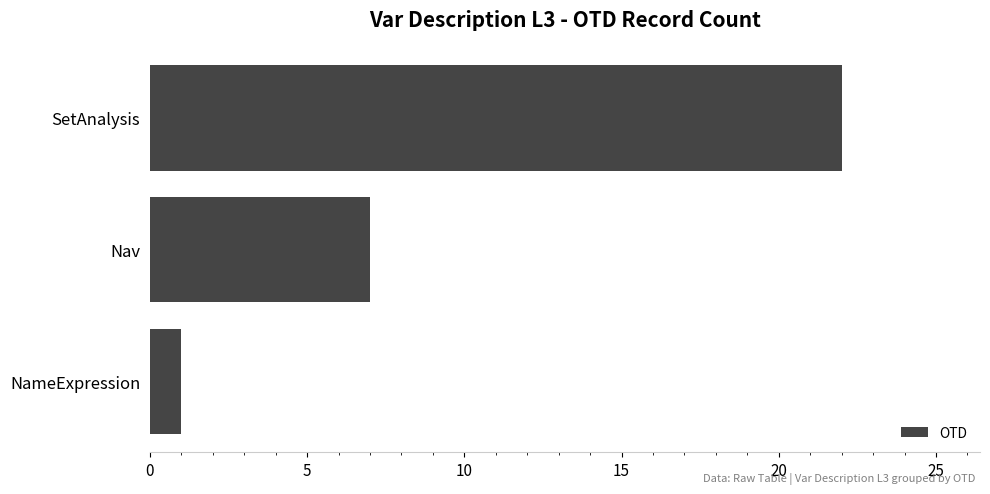

What is the smallest value displayed?

1